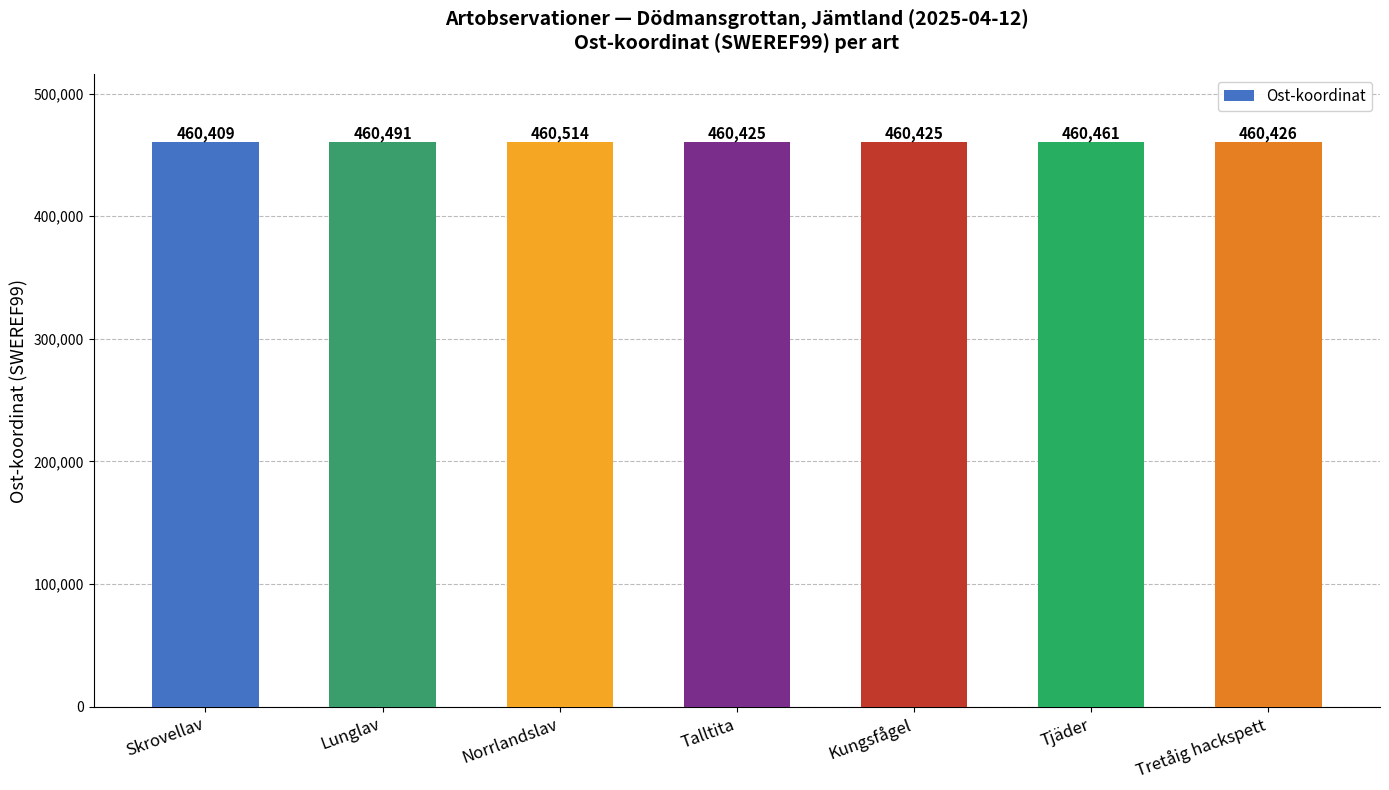

Which category has the lowest value across all series?

Skrovellav